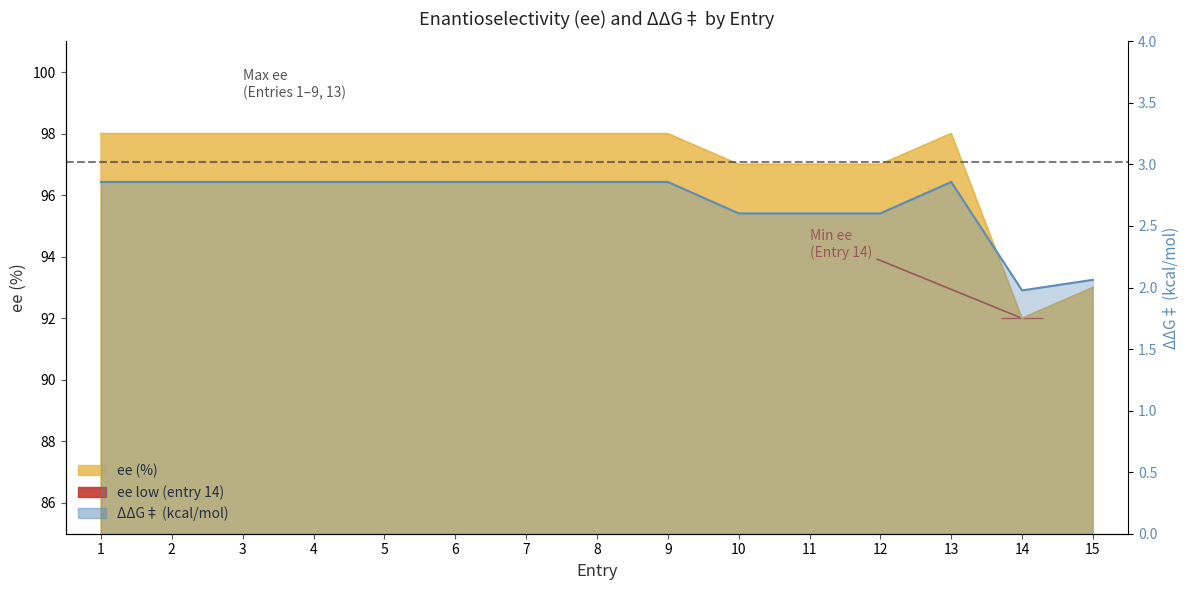

How many categories are shown in the chart?

15